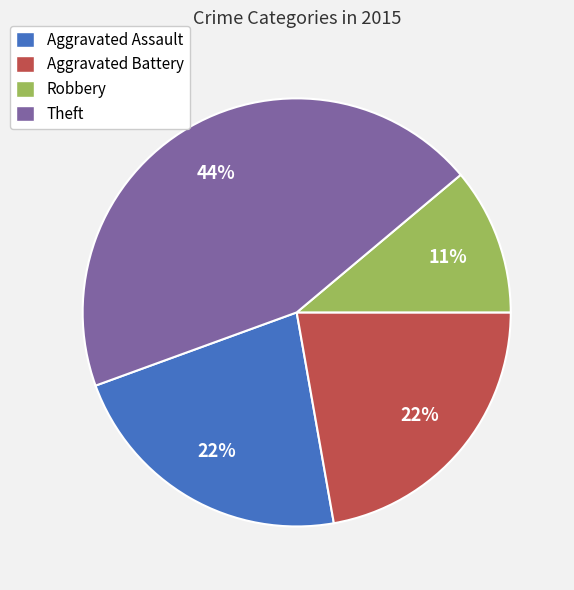

Does any single category account for the majority?

No